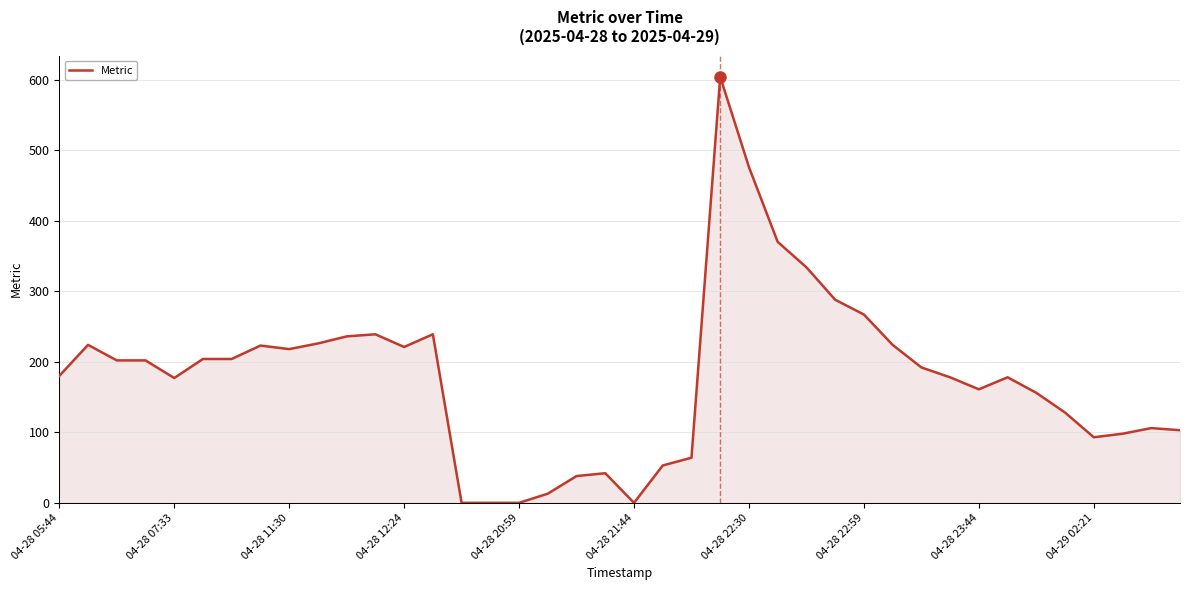

How many lines are shown in the chart?

1